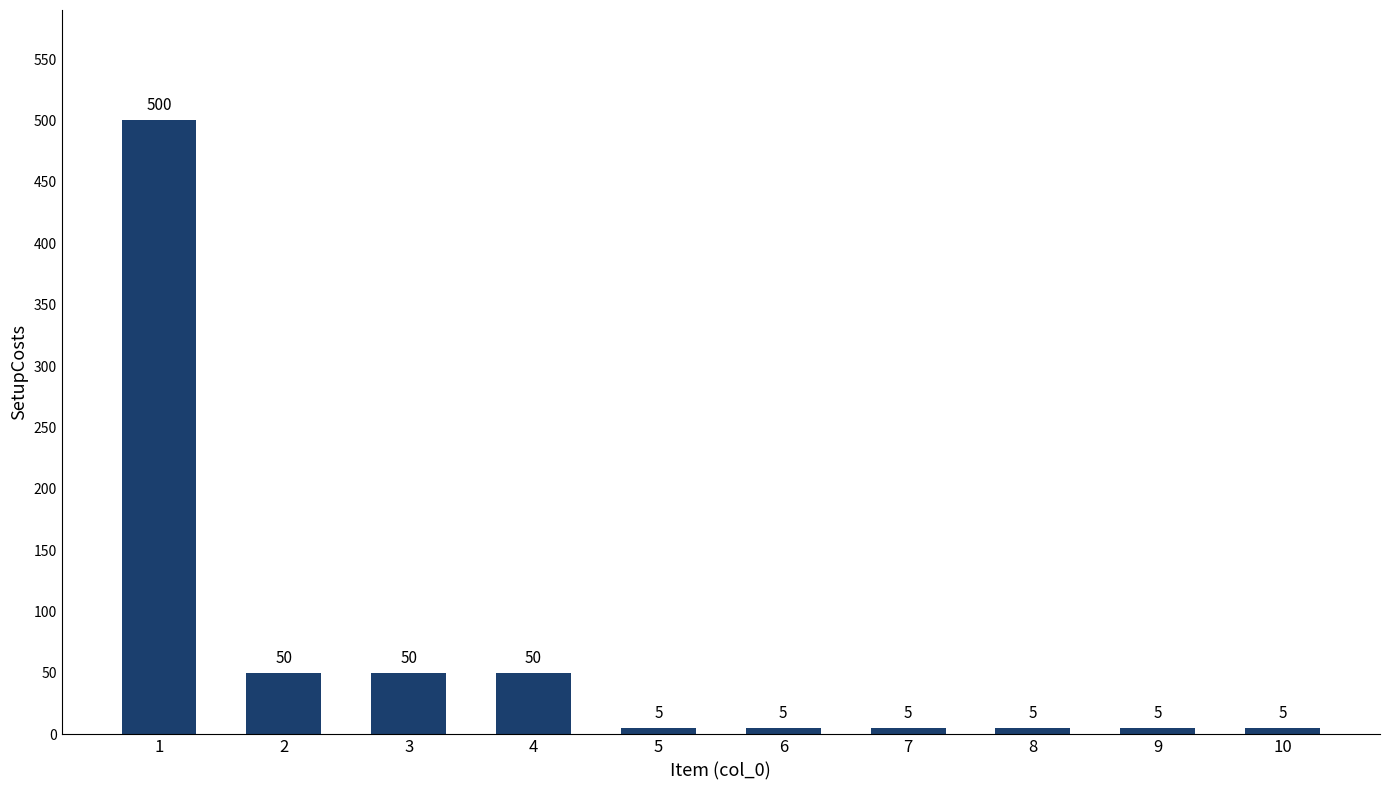

Count the number of data series in this chart.

1